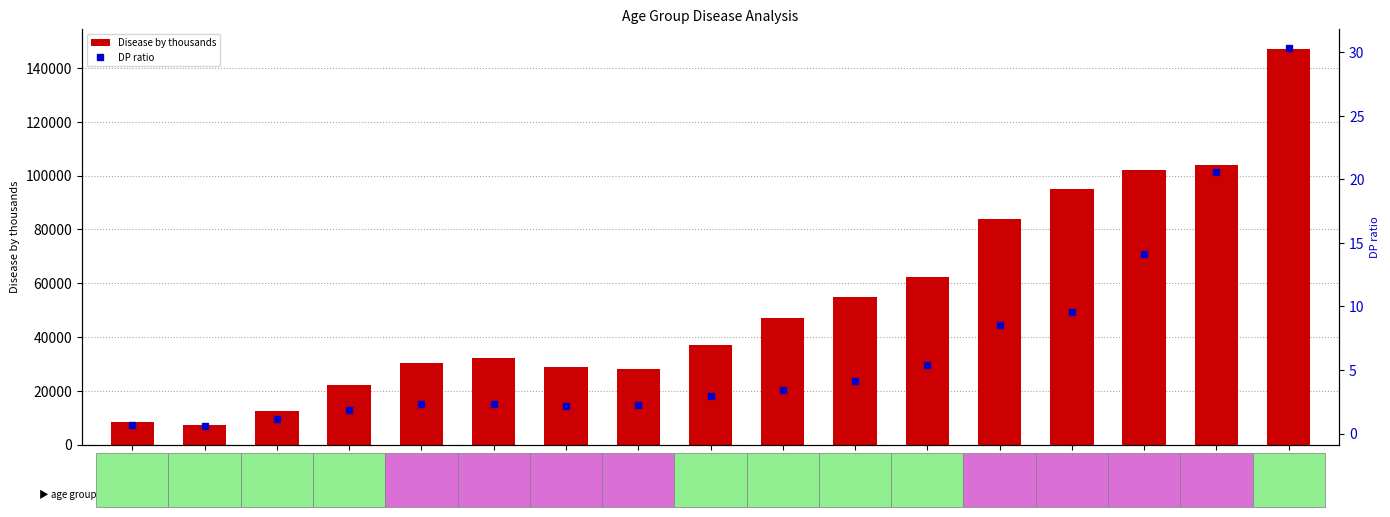

Which series has the largest total across all categories?

Disease by thousands